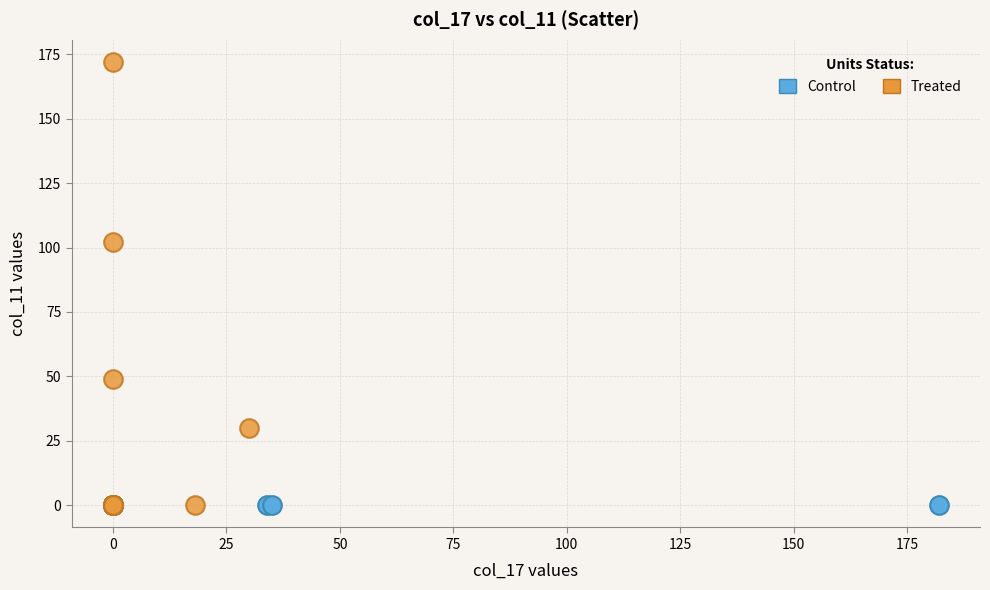

Which series reaches the maximum Y coordinate?

Treated